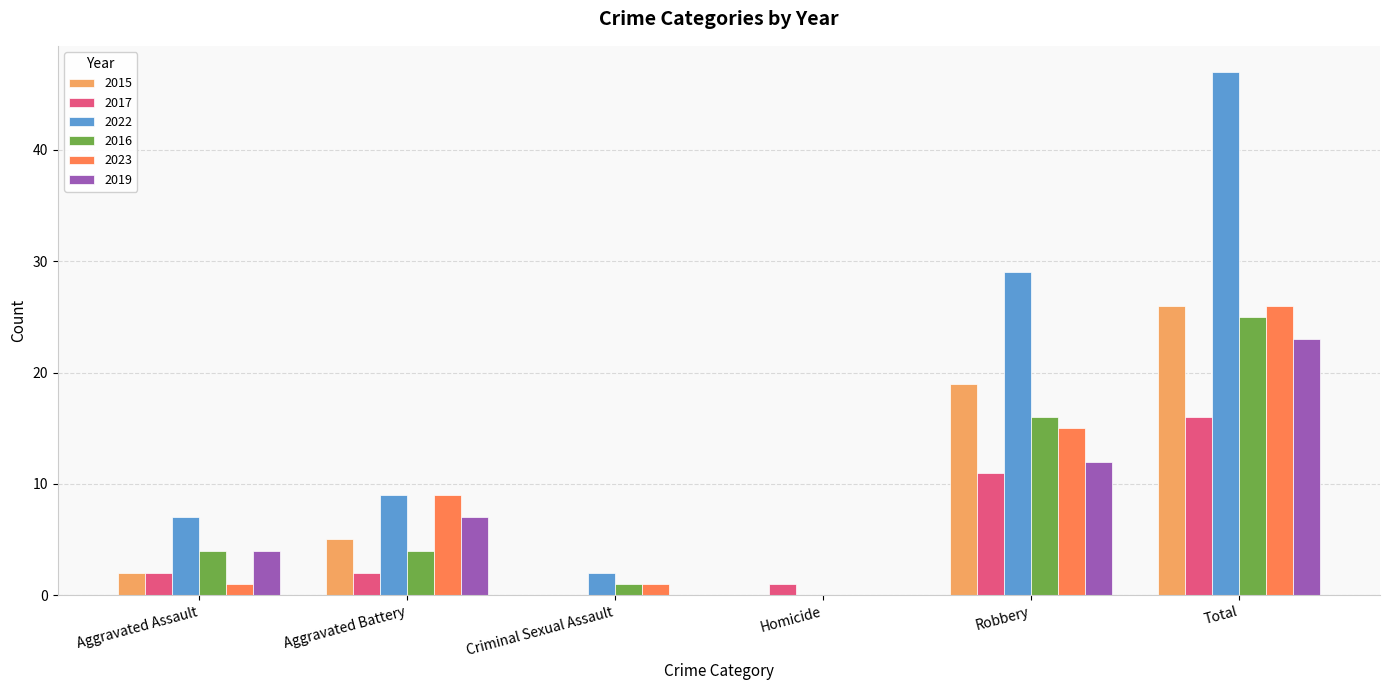

What is the sum of the 2019 values at Total and Criminal Sexual Assault?

23